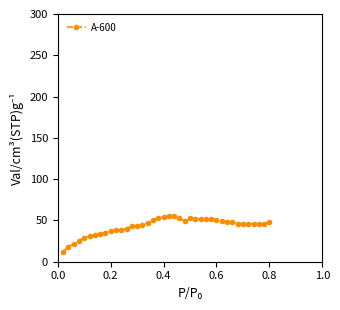

What is the difference between the maximum and second lowest values?

37.8